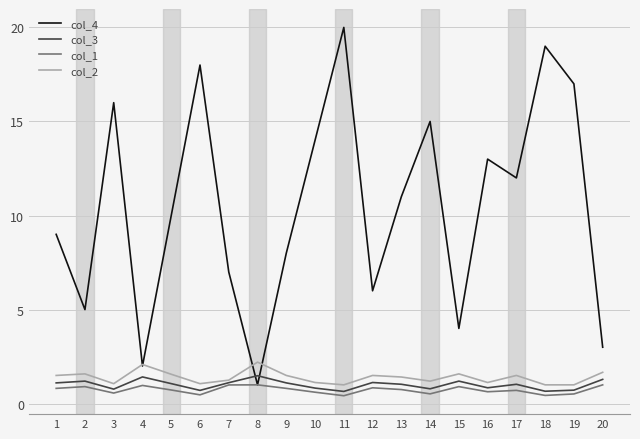

What is the sum of all col_3 values?

20.1